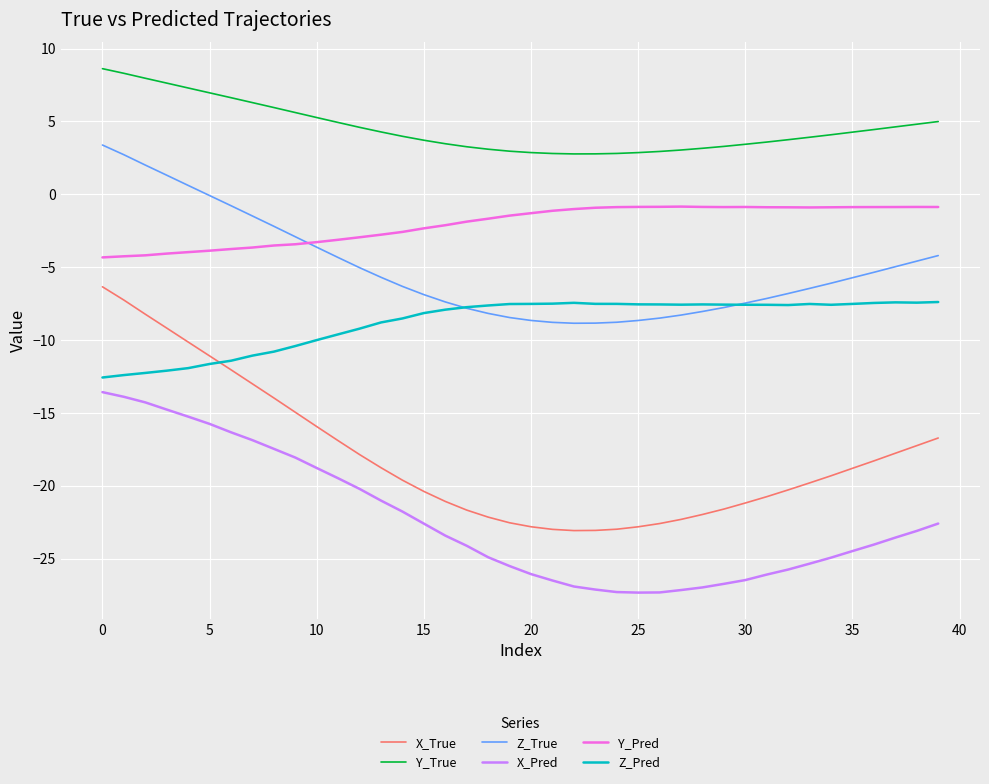

True or false: X_Pred and Z_Pred intersect in this chart.

False